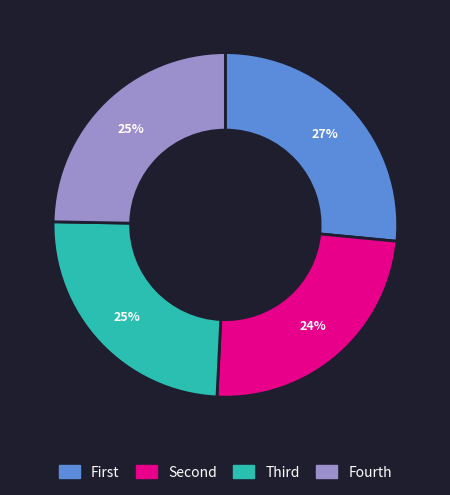

The Fourth slice represents 14% of the pie. True or false?

False